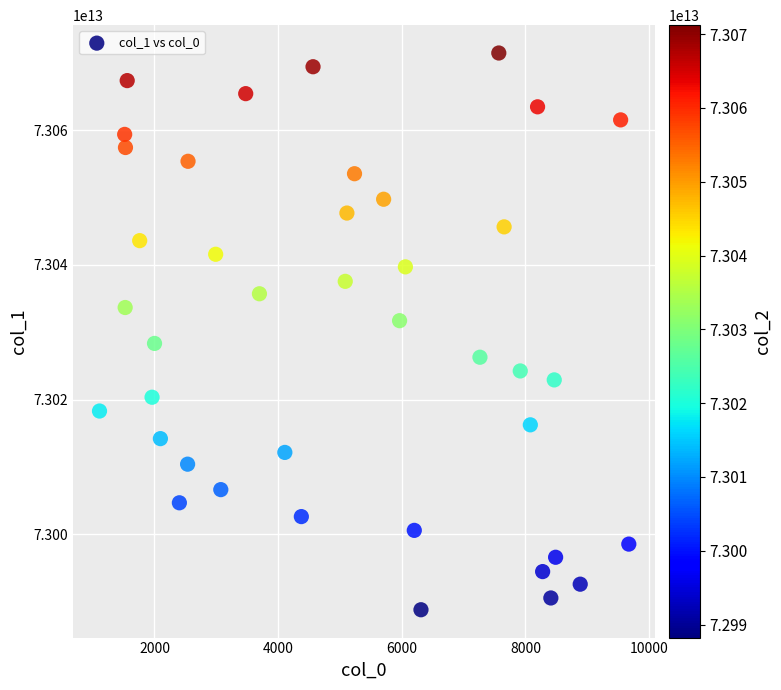

What is the range of X values (max minus min)?

8562